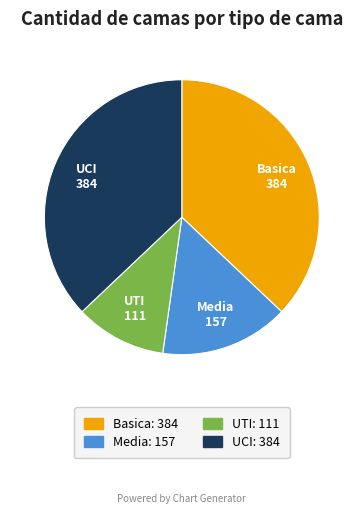

Do Media and UCI together represent more than half of the pie?

Yes